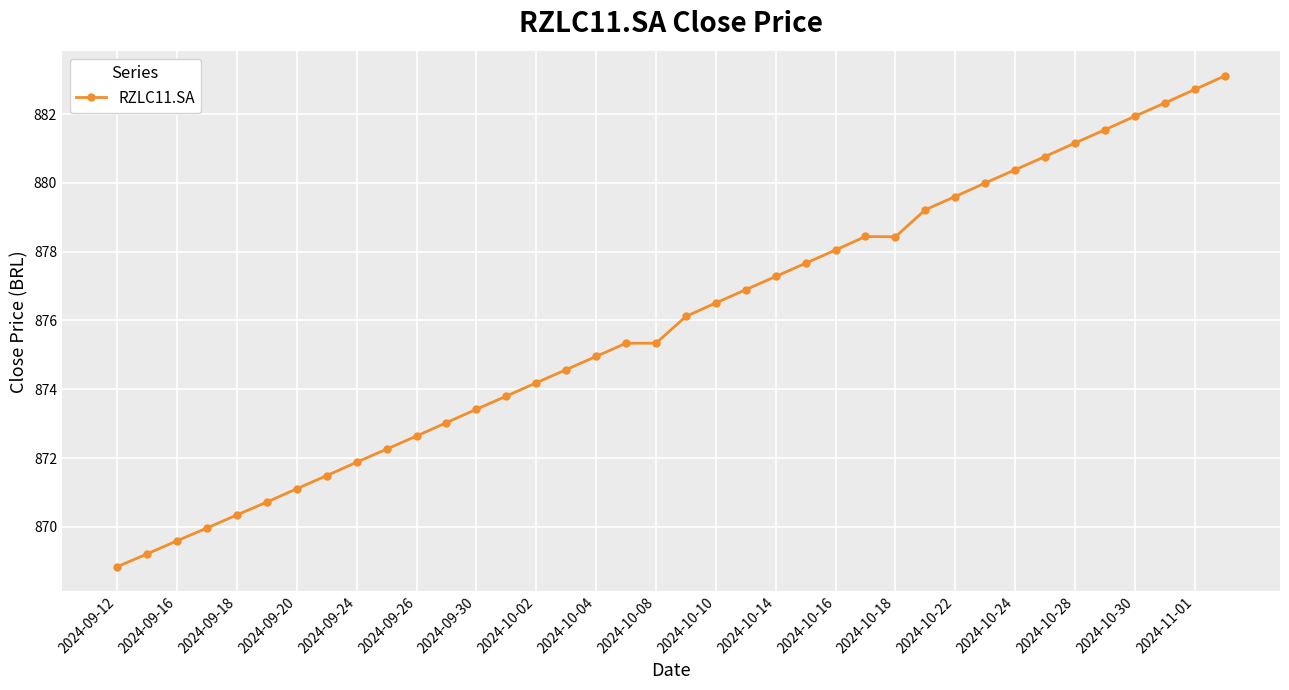

Reading left to right, what are all the values shown in this chart?

868.8	869.2	869.6	870.0	870.3	870.7	871.1	871.5	871.9	872.3	872.6	873.0	873.4	873.8	874.2	874.6	875.0	875.3	875.3	876.1	876.5	876.9	877.3	877.7	878.0	878.4	878.4	879.2	879.6	880.0	880.4	880.8	881.2	881.5	881.9	882.3	882.7	883.1